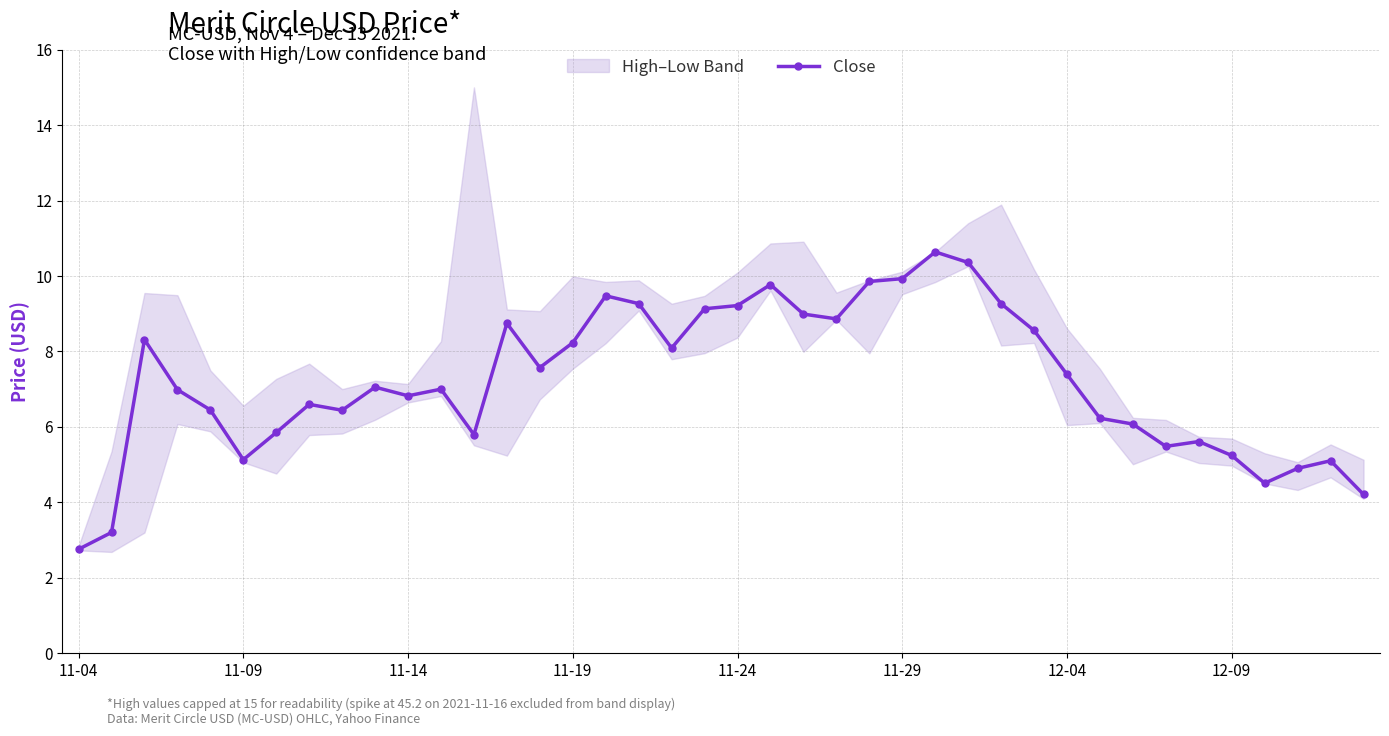

Which category has the lowest value in the Close series?

11-04